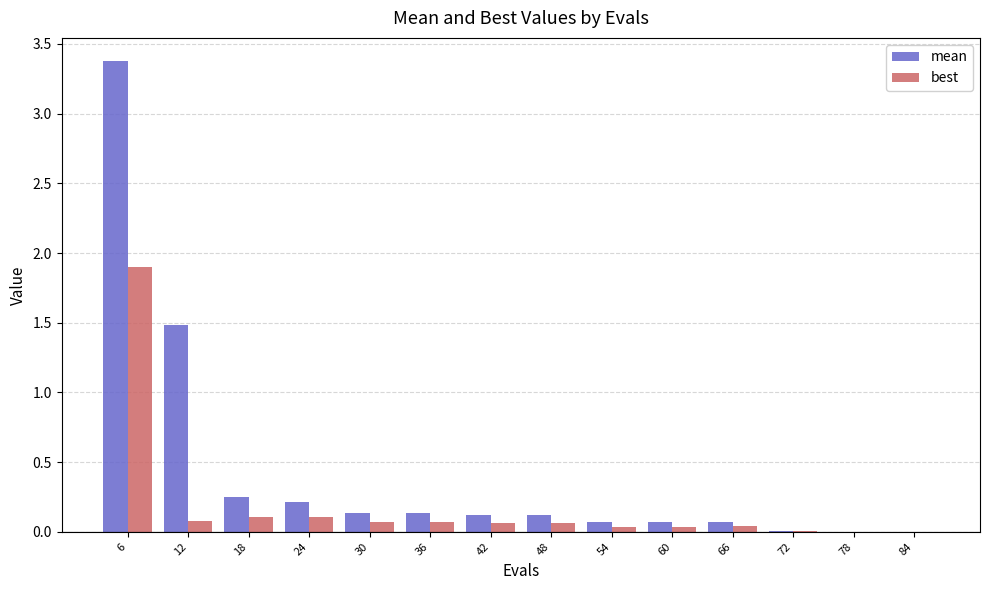

True or false: best has a value of 0.1 at 30.

True